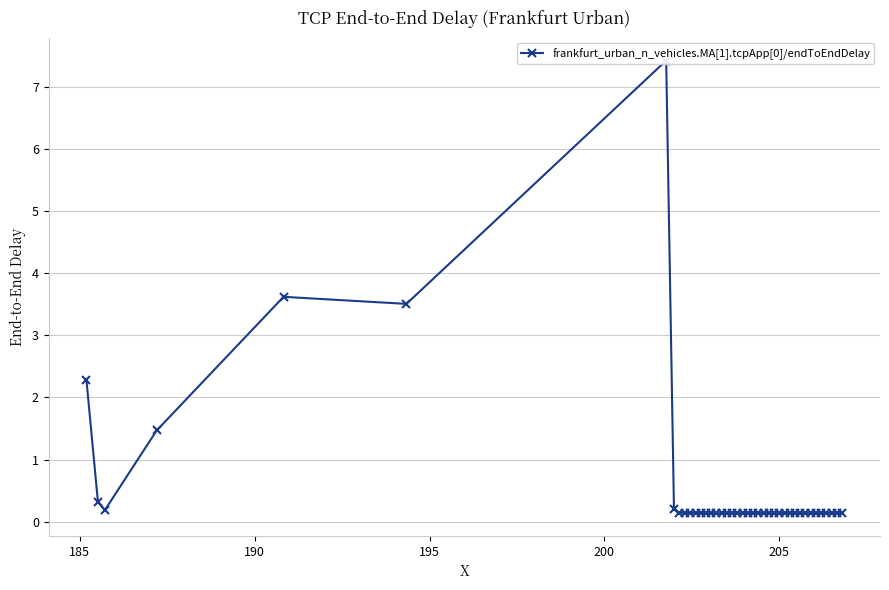

How many interior local peaks (higher than both neighbors) does the data have?

11